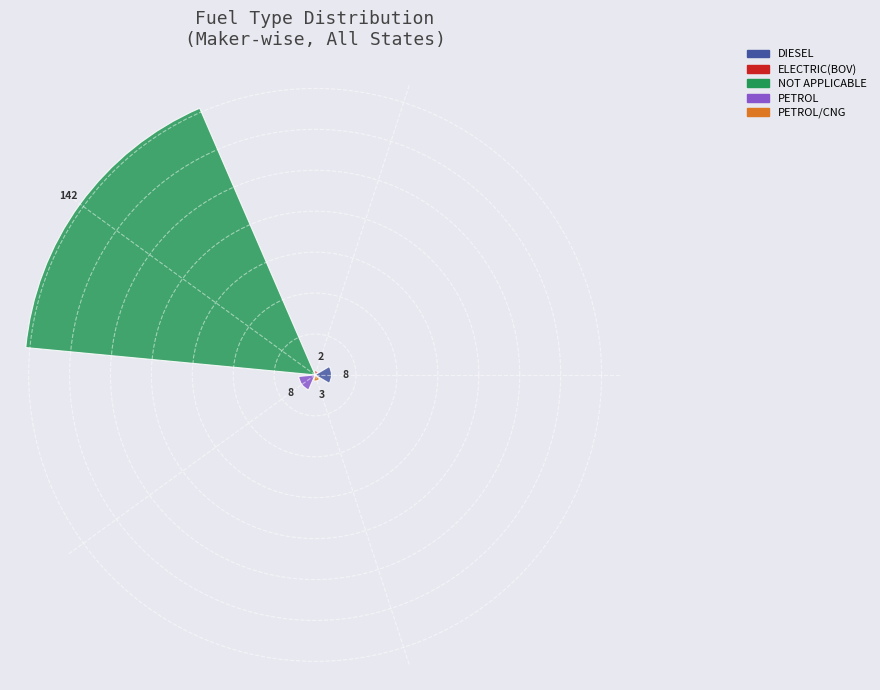

How many values are below 8?

2